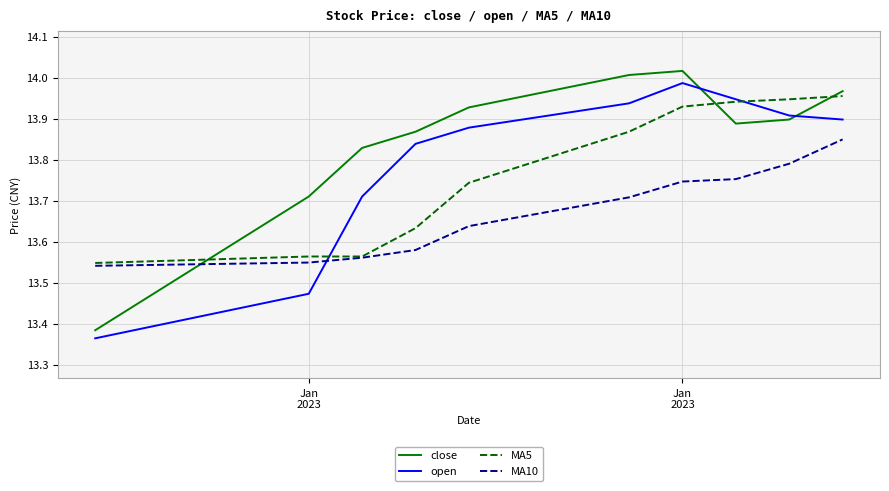

Which series has the largest total across all categories?

close